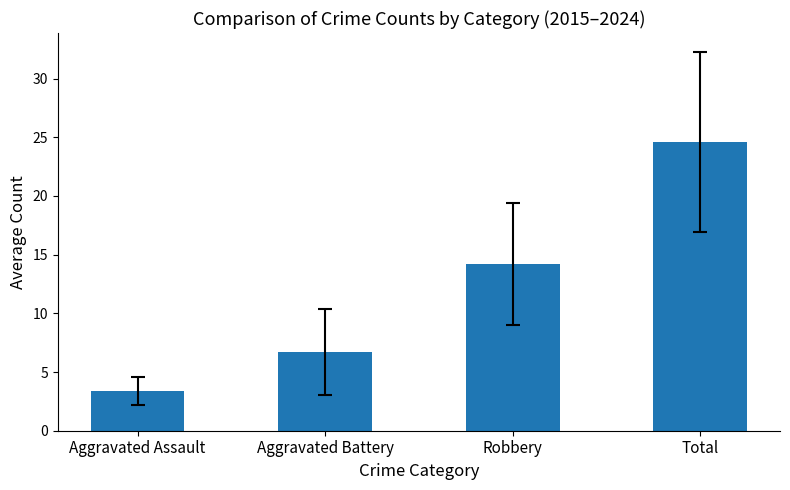

At which label does the data first exceed 14?

Robbery